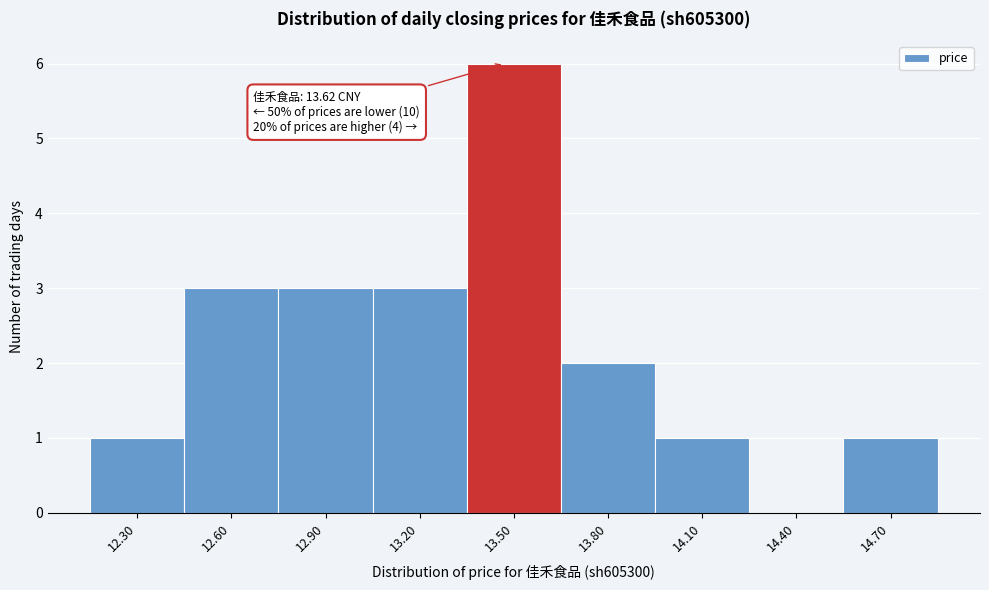

Reading left to right, transcribe all the data shown in this chart.

12.30=1	12.60=3	12.90=3	13.20=3	13.50=6	13.80=2	14.10=1	14.40=0	14.70=1